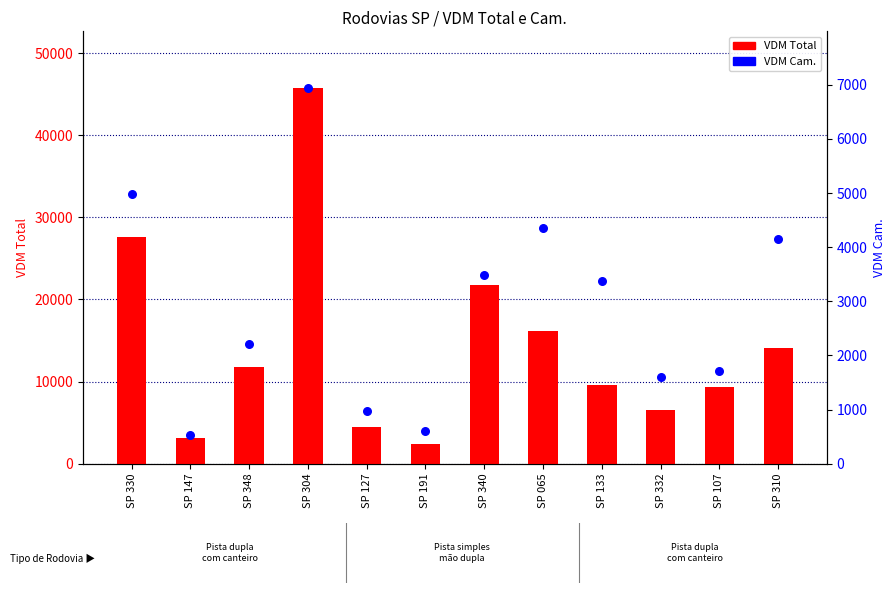

At which category is the sum across all series the highest?

SP 304